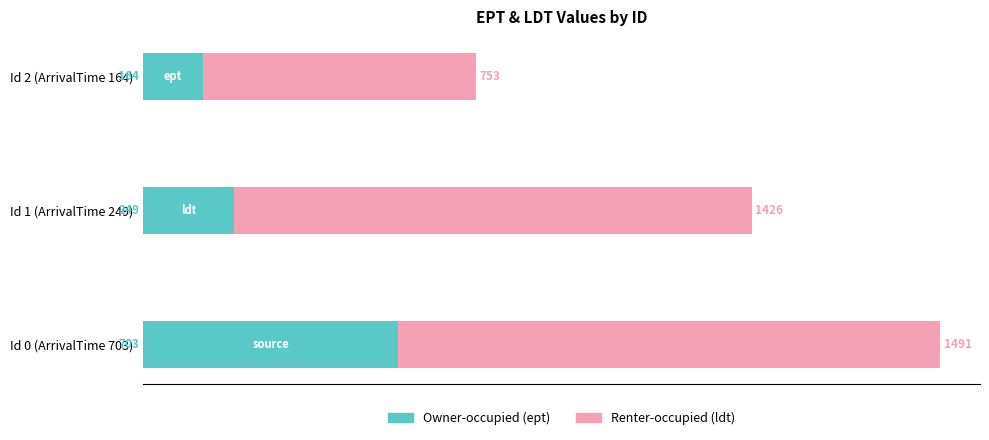

At which category is the sum across all series the highest?

Id 0 (ArrivalTime 703)